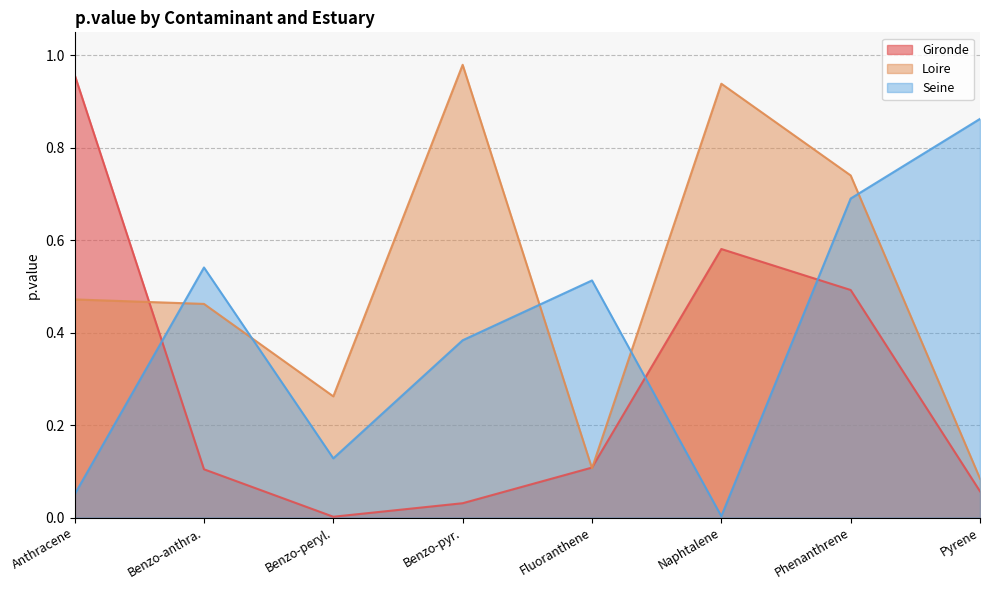

What is the average value of the Seine series?

0.4